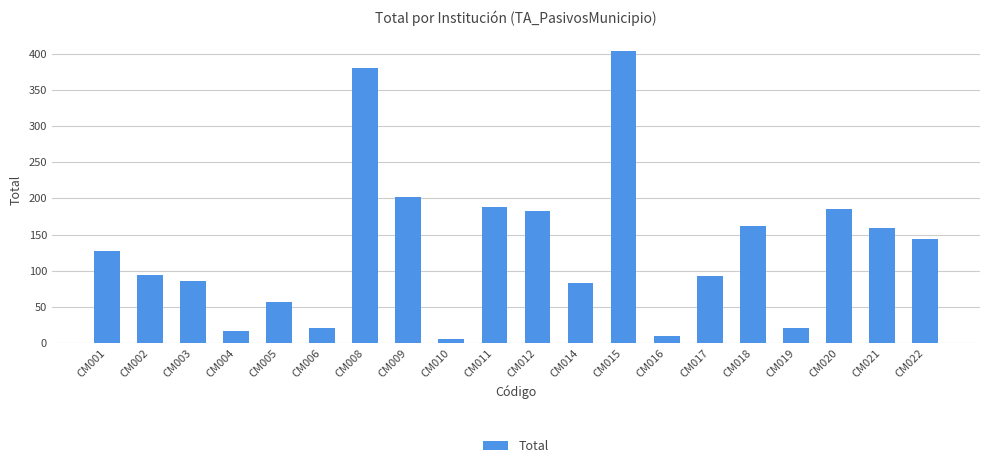

The value at CM015 is 404. True or false?

True